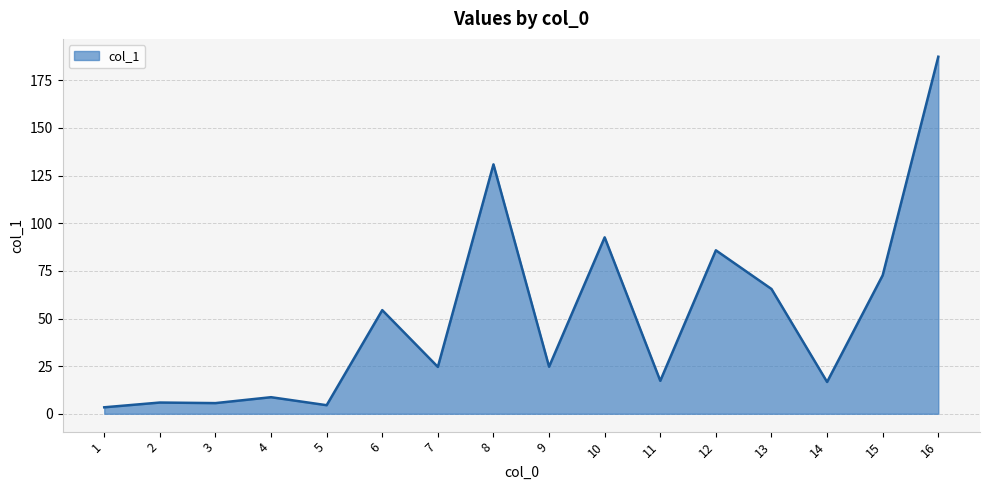

Where does the data first go above 24?

6